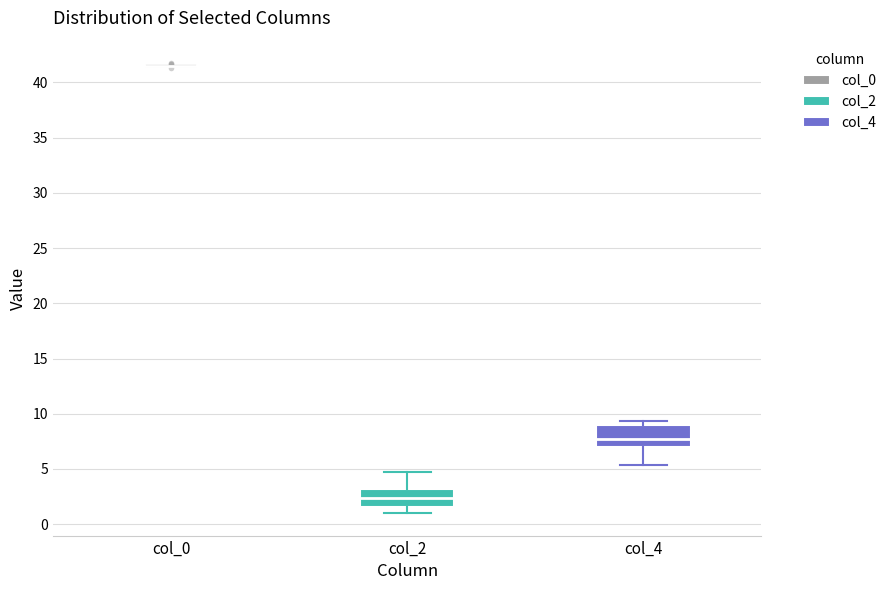

Reading left to right, transcribe this box plot: for each box, give where its median line is, the range the box spans, and where its two whiskers end, as read against the y-axis. The values are not printed on the chart, so give them approximately, as read against the axis.

col_0: box collapsed to a line at 41.5, whiskers 41.5 to 41.5
col_2: median 2.5, box 1.5 to 3.0, whiskers 1.0 to 5.0
col_4: median 8.0, box 7.0 to 9.0, whiskers 5.5 to 9.5